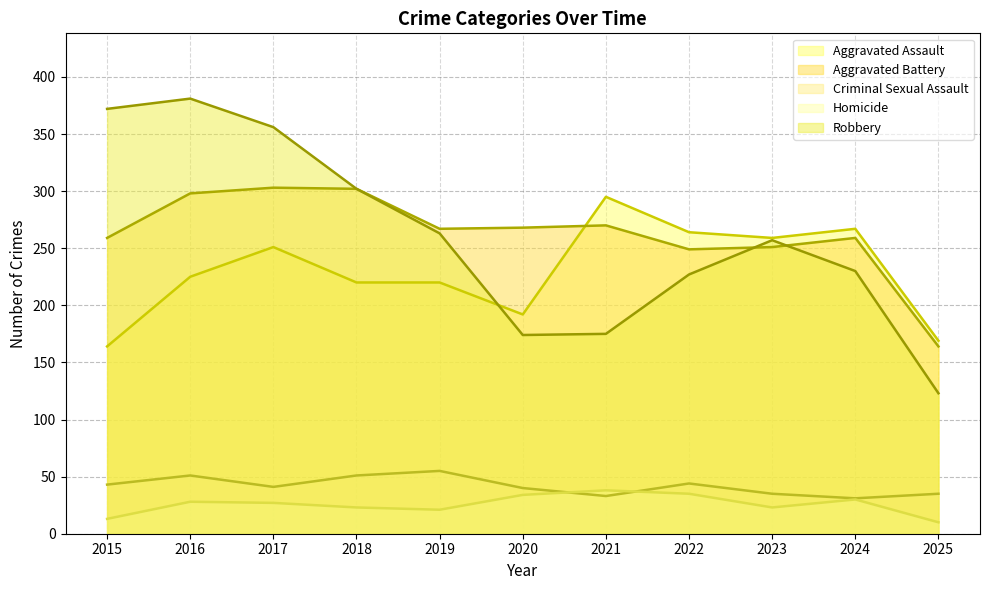

List the labels in order of Robbery value, smallest first.

2025, 2020, 2021, 2022, 2024, 2023, 2019, 2018, 2017, 2015, 2016